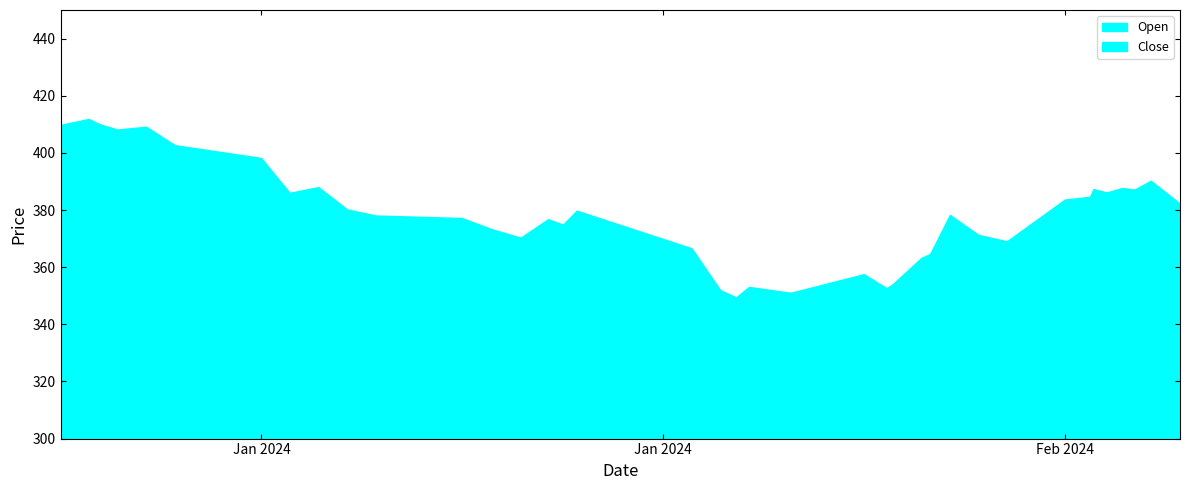

Reading left to right, list all the values displayed in this chart.

Close: 403.0	411.0	408.0	409.0	402.5	401.0	399.5	398.1	385.8	387.8	380.0	377.9	377.6	377.3	377.0	373.2	370.3	369.4	379.6	376.3	373.0	369.7	366.4	351.8	347.1	349.7	352.2	354.8	357.4	351.2	358.2	378.1	371.1	368.8	366.6	364.3	387.1	384.6	390.1	382.2
Open: 409.6	411.7	406.7	402.1	398.2	393.9	389.4	385.1	384.9	379.9	374.3	374.6	373.9	373.2	372.6	372.7	369.8	376.6	373.0	367.2	361.4	355.6	349.8	344.8	352.9	351.5	350.1	348.7	347.3	353.8	363.0	367.6	361.7	369.0	376.2	383.5	384.6	387.5	386.1	369.9